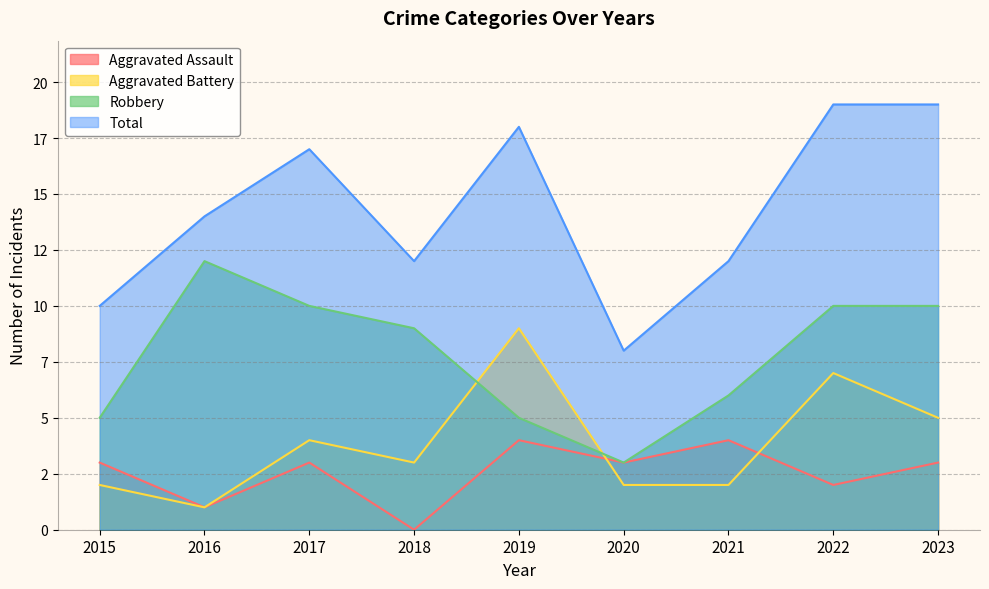

Which series has the widest spread of values?

Total